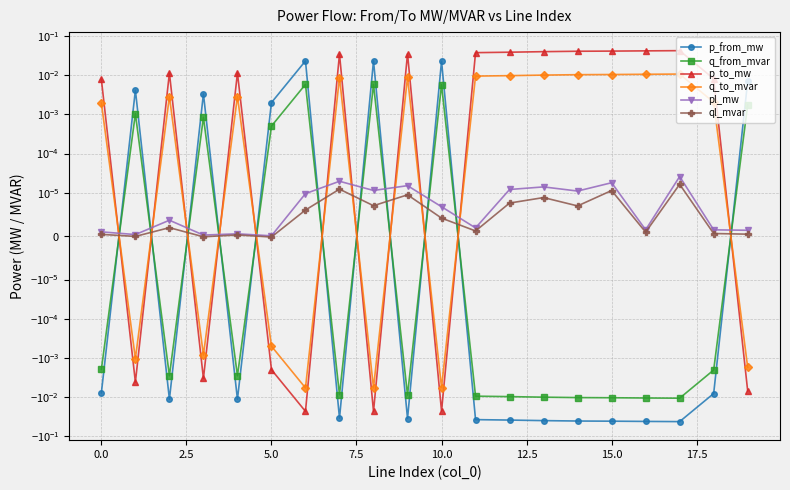

Is this an area chart (filled region under the line)?

No